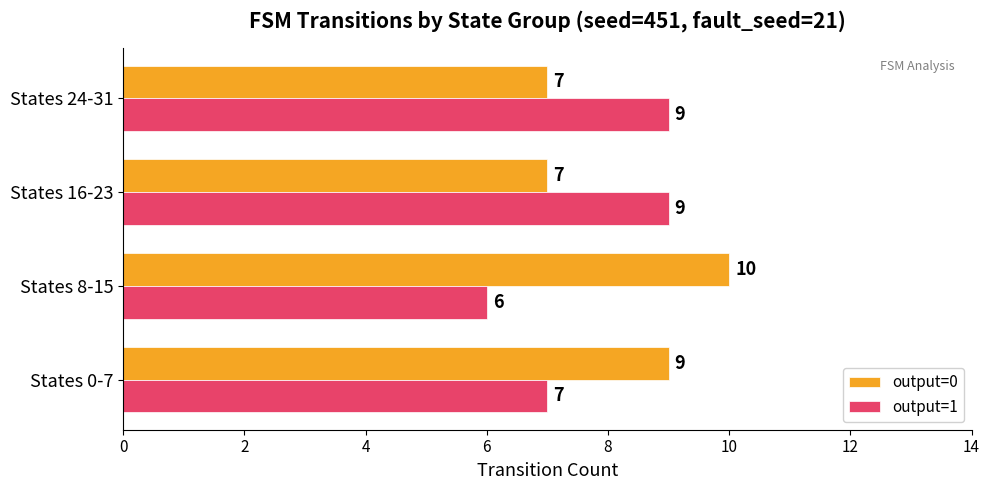

Rank the series by their average value, from lowest to highest.

output=1, output=0